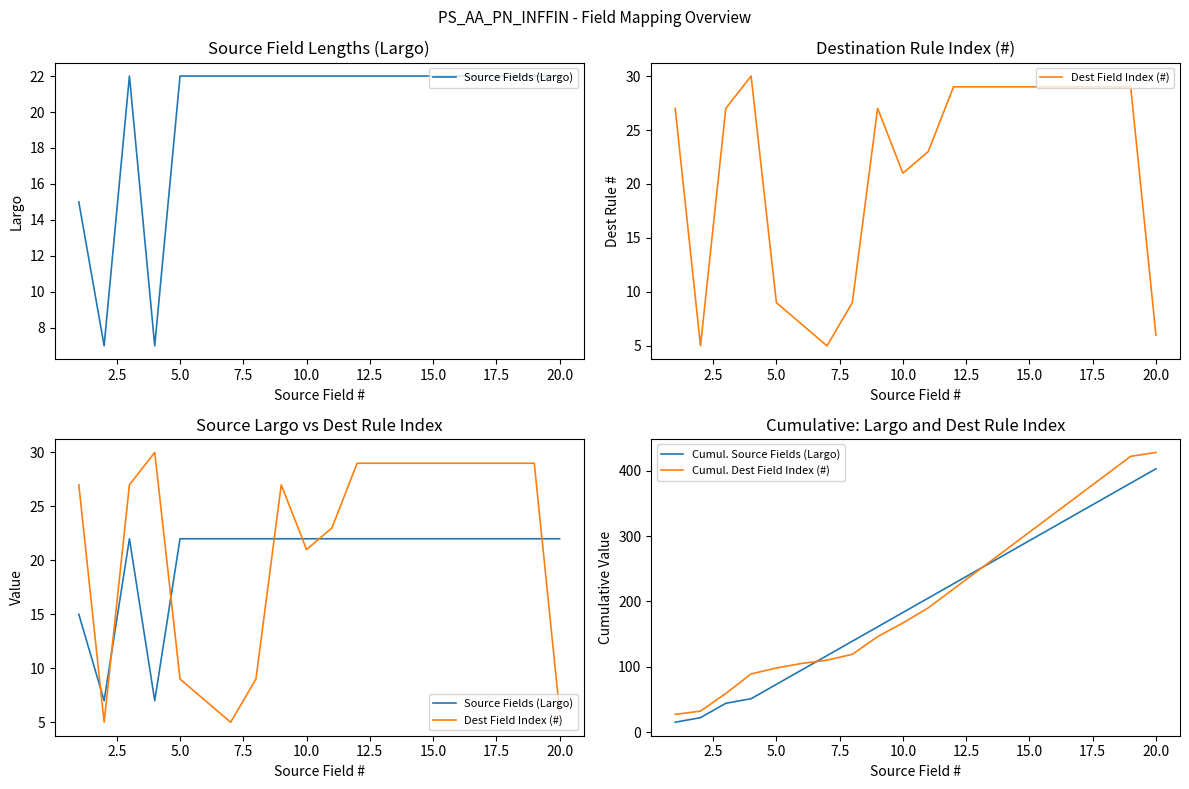

Which series has the largest range (max minus min)?

Cumul. Dest Field Index (#)